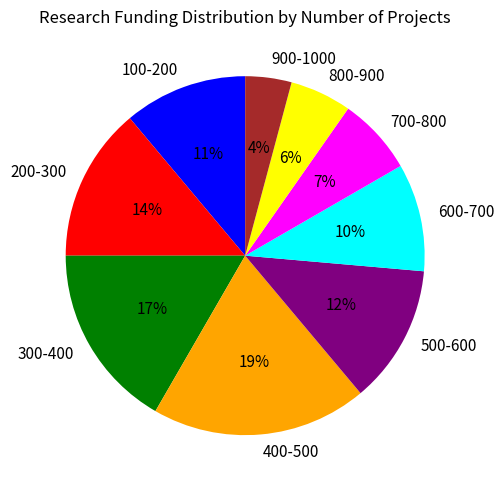

To the nearest percent, what is the difference between the largest and smallest slice percentages?

15%